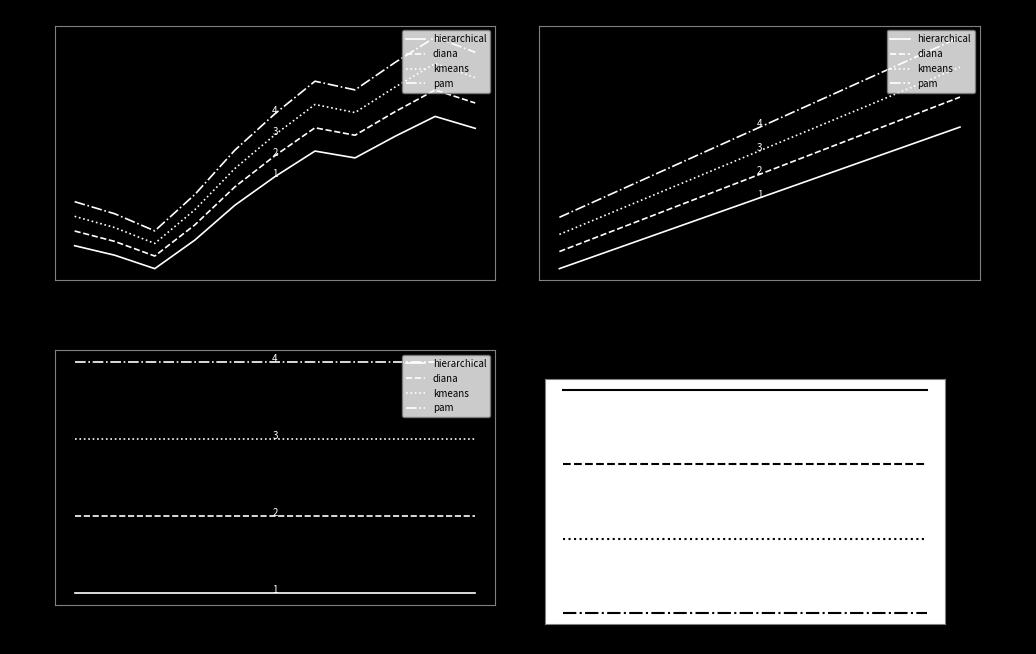

What is the spread (max minus min) of values at 22?

0.2